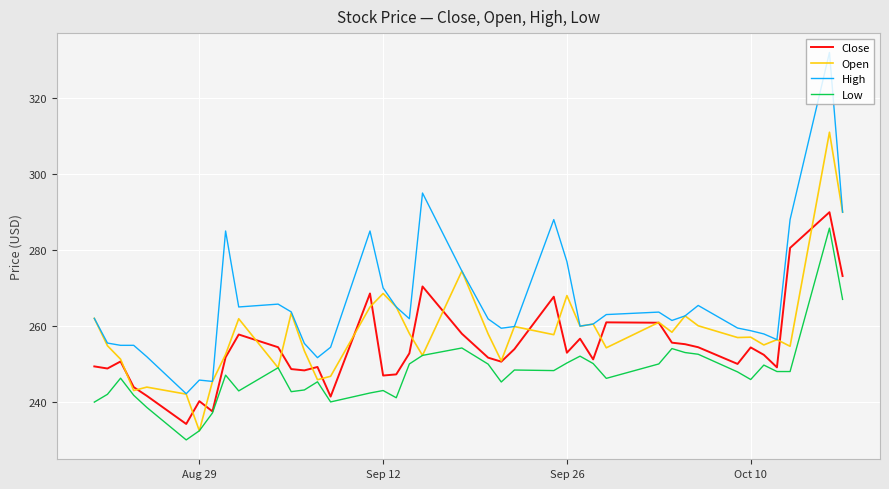

True or false: Low and High intersect in this chart.

False